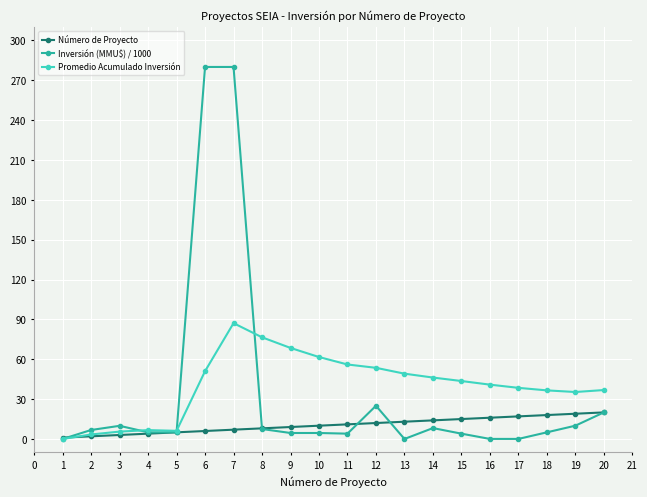

Which series changed the most between 2 and 7?

Inversión (MMU$) / 1000